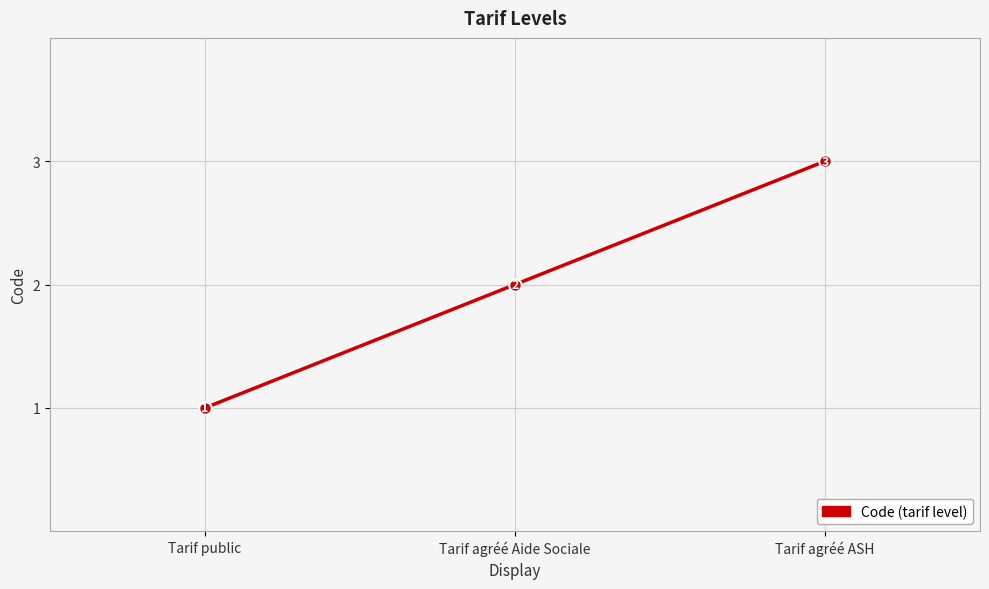

Reading right to left, what are all the values shown in this chart?

3	2	1